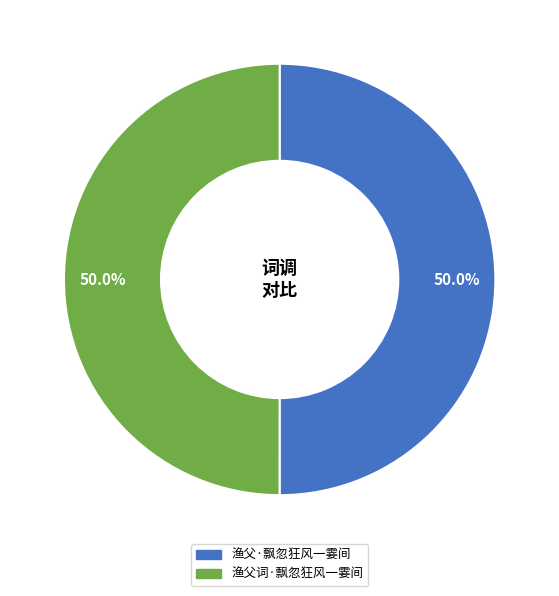

How much of the chart is everything except 渔父·飘忽狂风一霎间?

50.0%